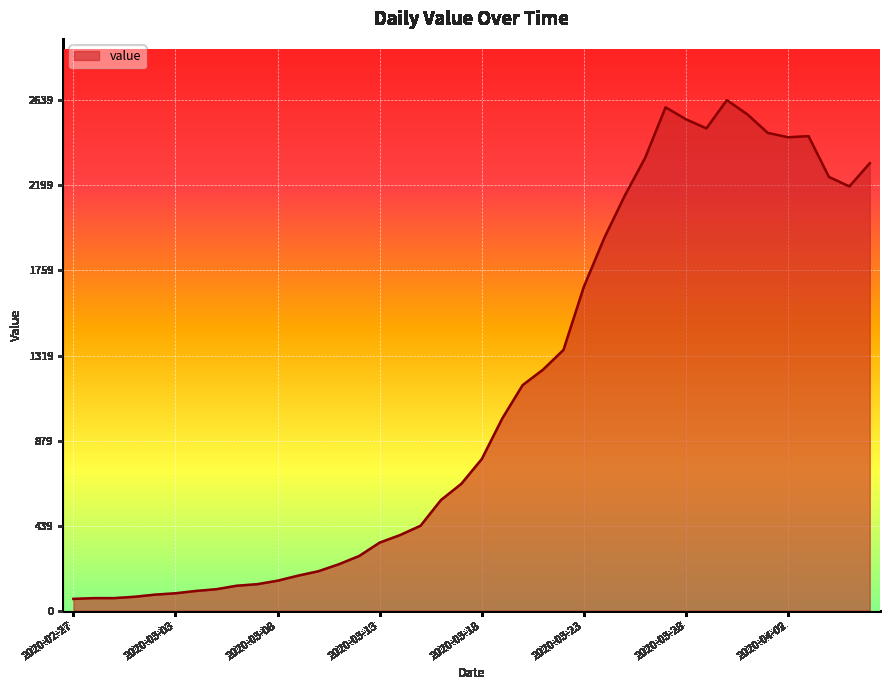

What is the minimum value shown in the chart?

61